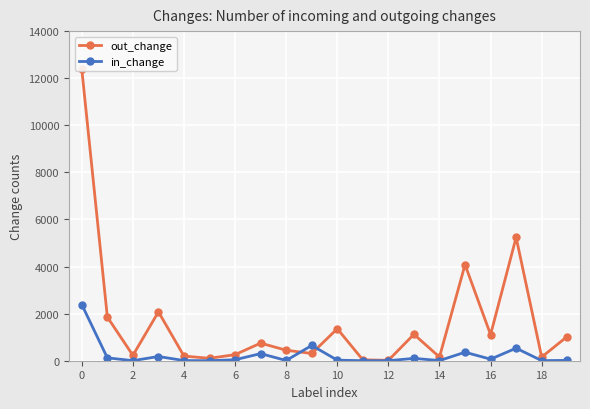

What is the average value of the in_change series?

240